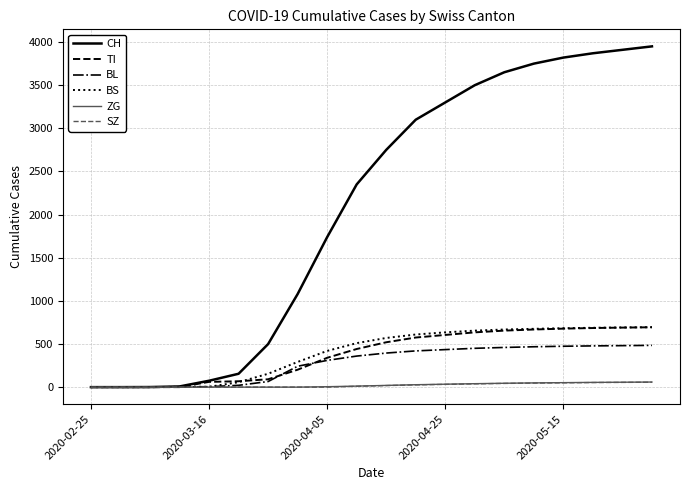

What is the difference between the maximum and minimum values in the SZ series?

57